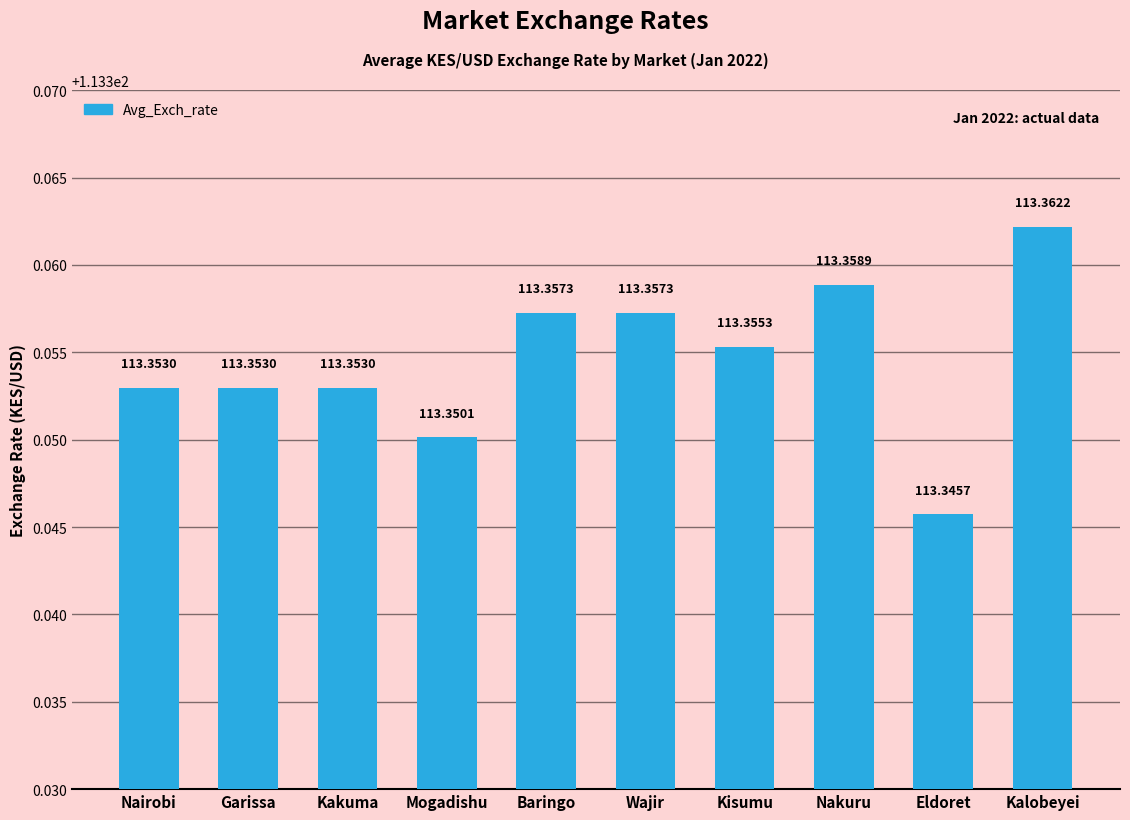

What is the greatest value displayed?

113.4